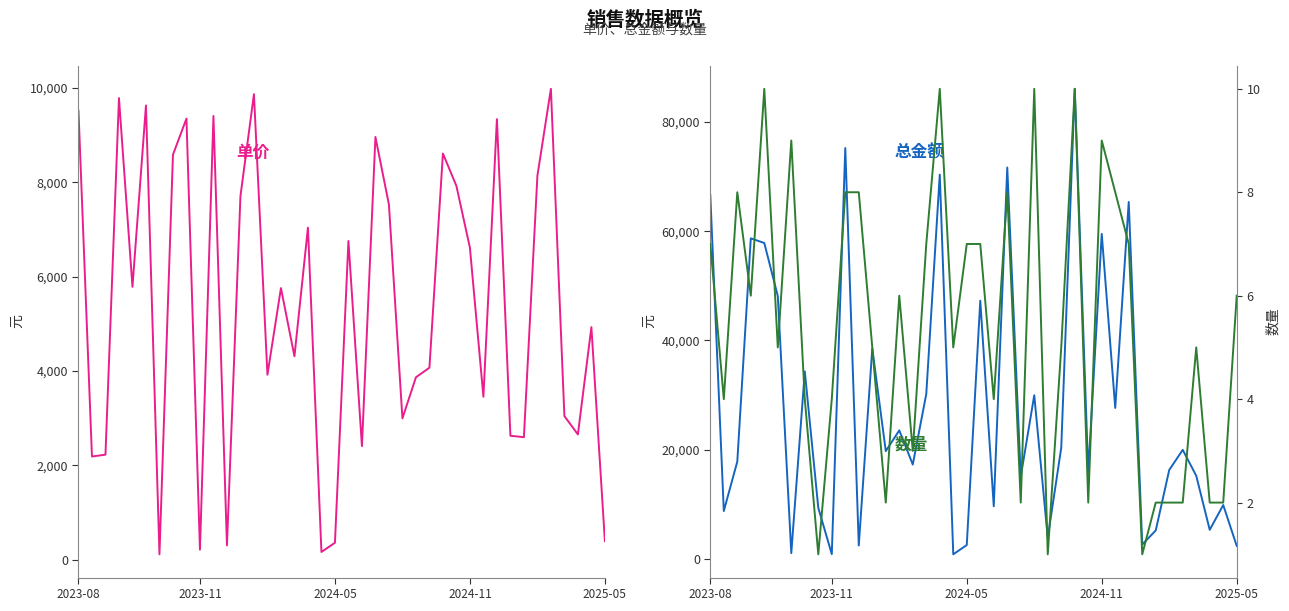

True or false: 单价 and 数量 cross at least once.

False